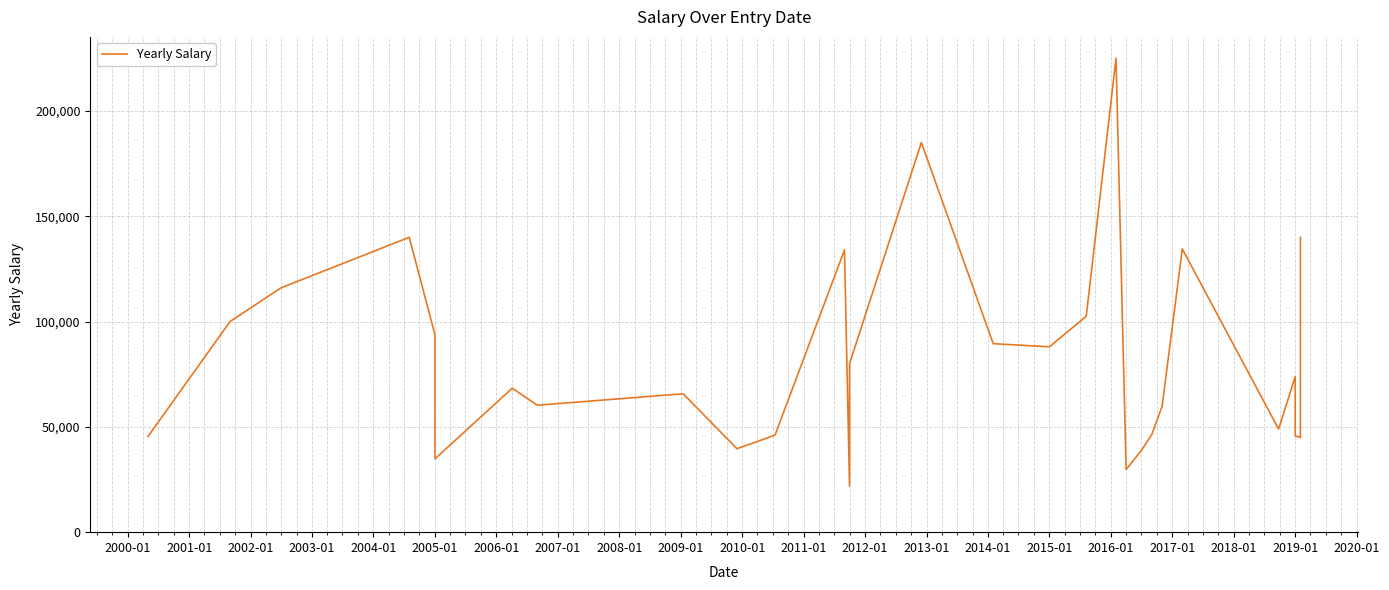

What is the average value?

80949.1